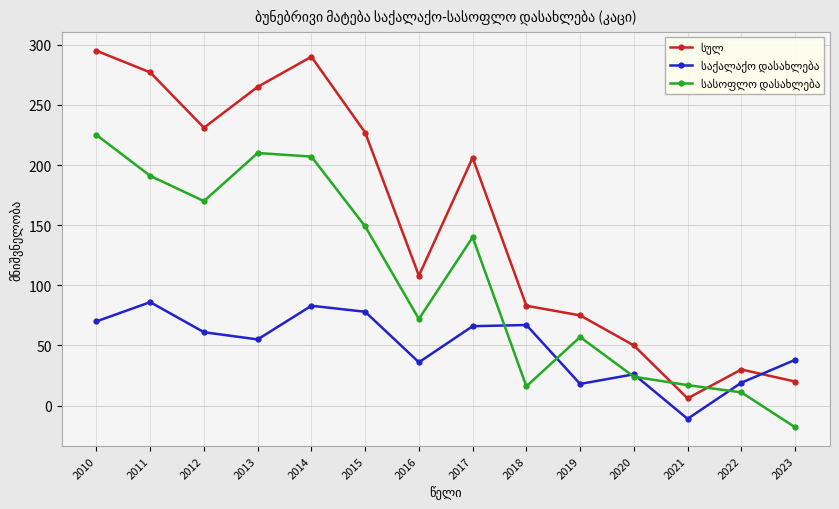

Which category has the lowest value across all series?

2023